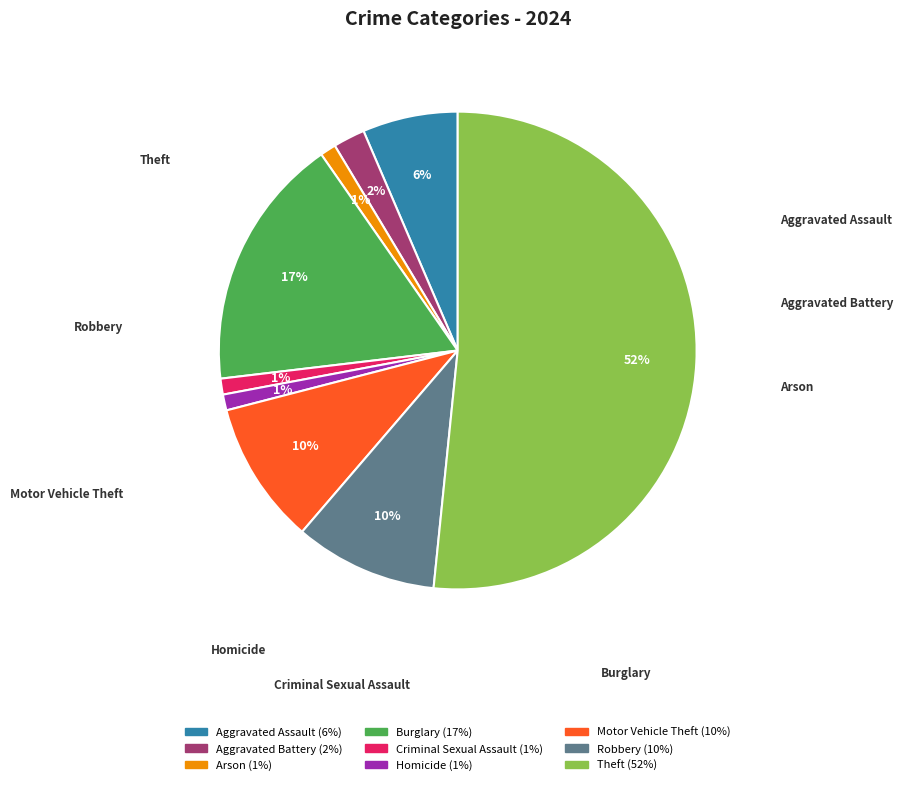

To the nearest percent, what portion does Aggravated Assault represent?

6%